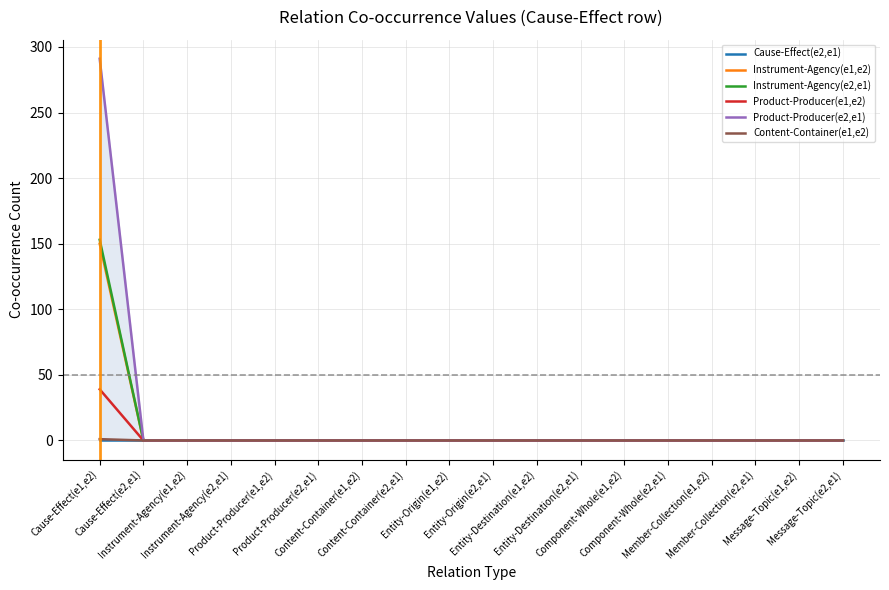

True or false: Instrument-Agency(e2,e1) has a value of 76 at Product-Producer(e1,e2).

False